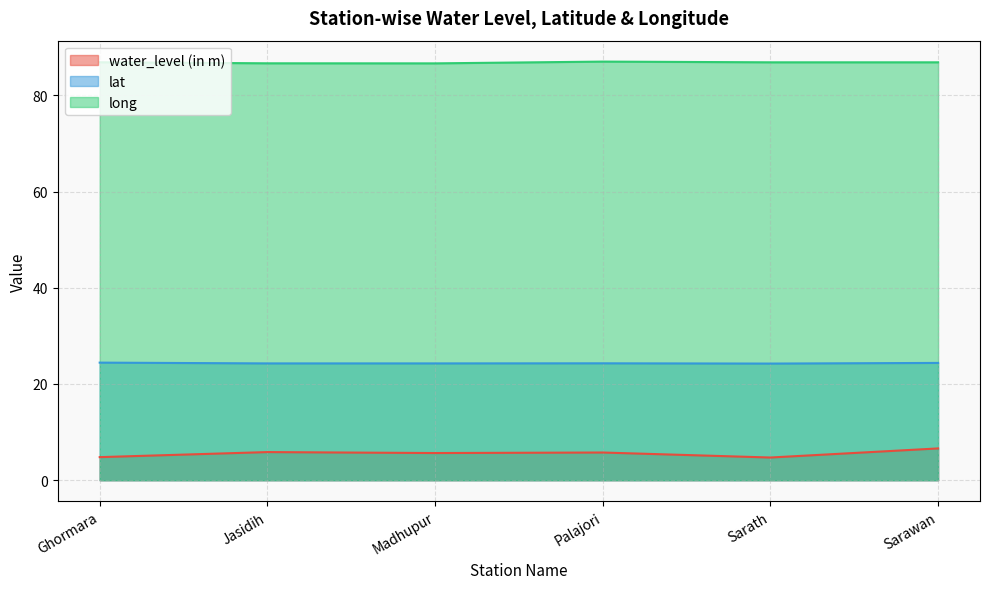

What is the smallest value displayed?

4.7